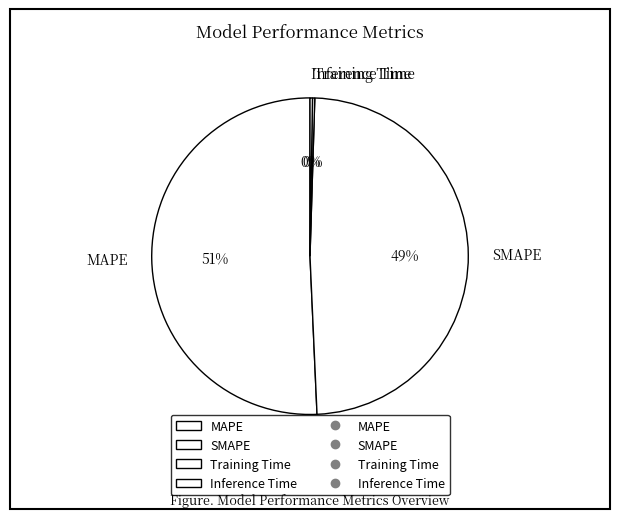

To the nearest percent, what percentage of the pie is MAPE?

51%